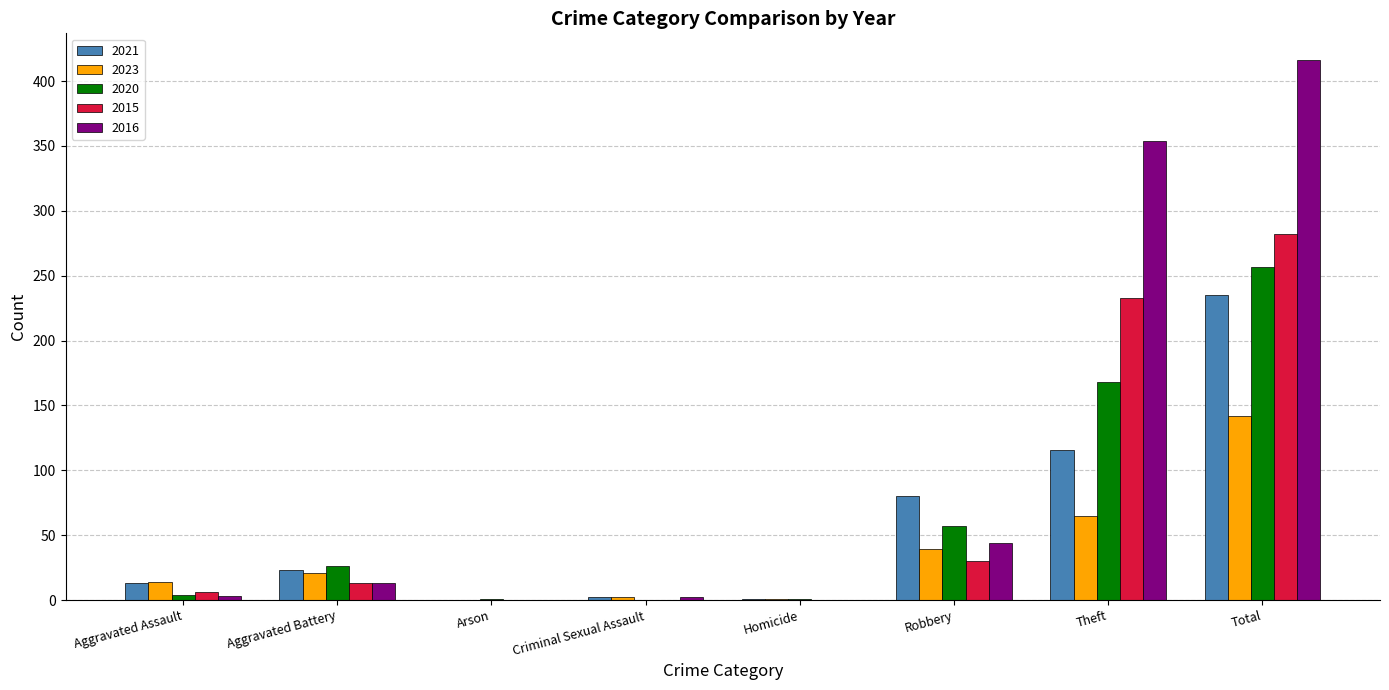

Which series changed the most between Aggravated Battery and Robbery?

2021